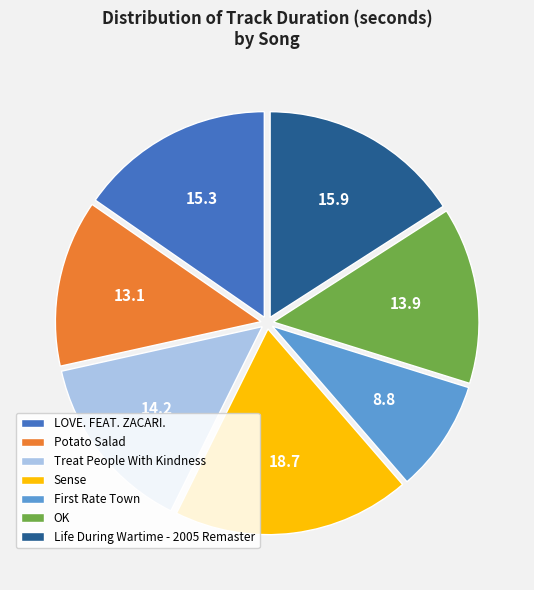

Is there a majority slice in this chart?

No